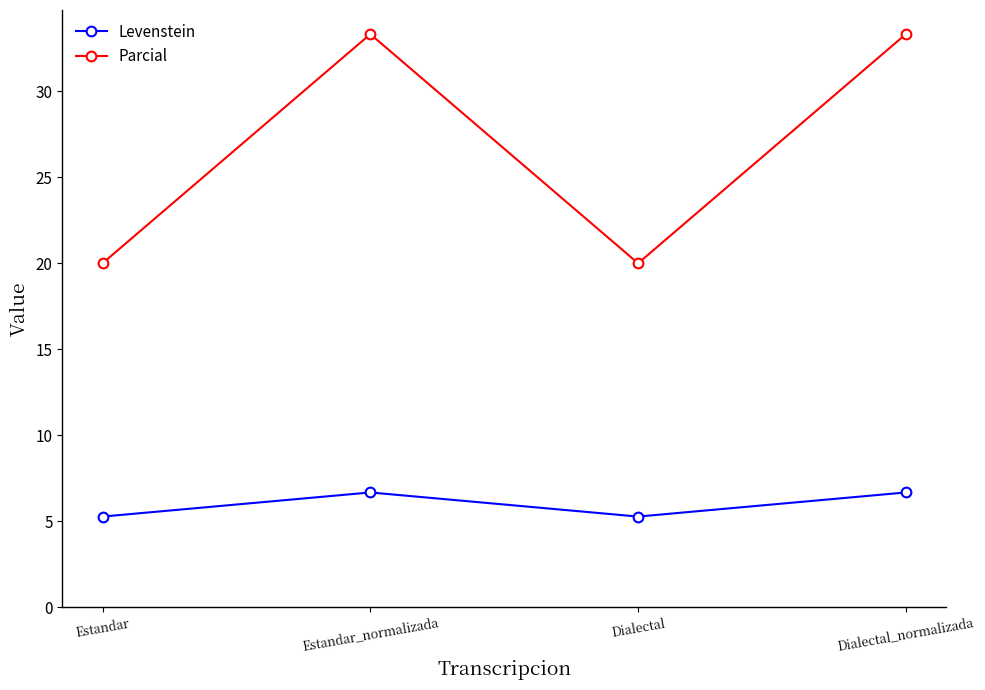

The Parcial series shows 59.5 at Dialectal_normalizada. True or false?

False